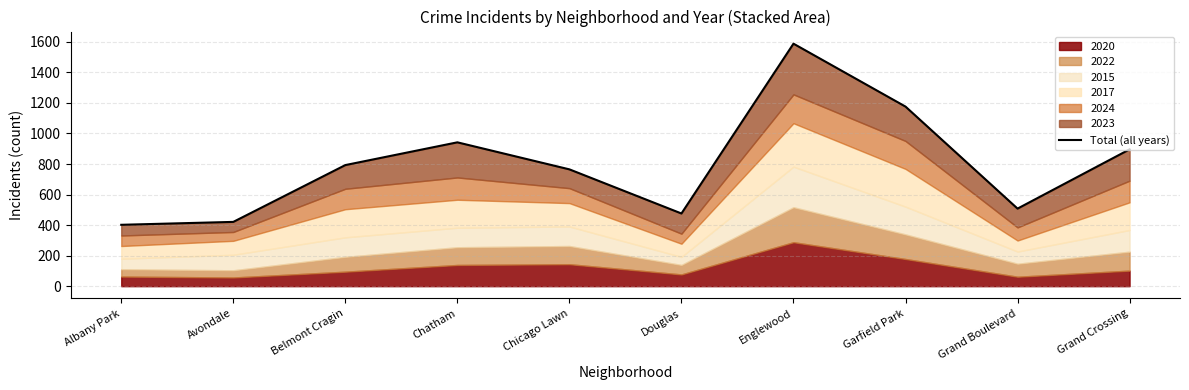

Rank the categories by value from lowest to highest.

Albany Park, Avondale, Douglas, Grand Boulevard, Chicago Lawn, Belmont Cragin, Grand Crossing, Chatham, Garfield Park, Englewood